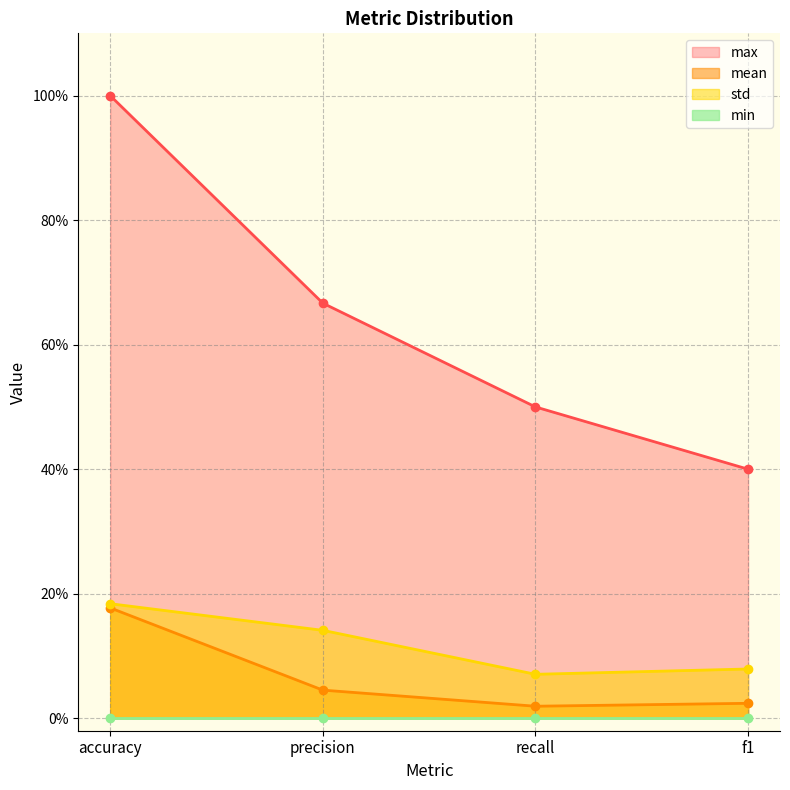

The max series shows 0.2 at f1. True or false?

False